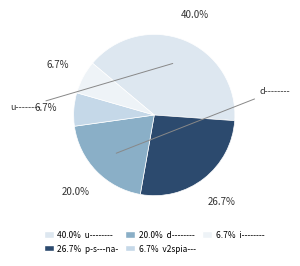

How many segments does this pie chart have?

5